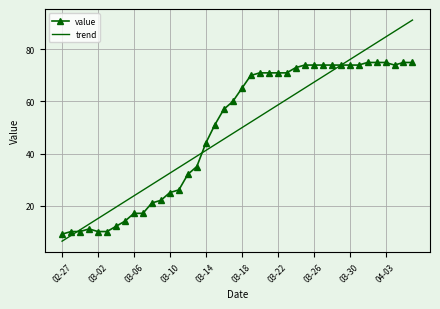

What is the minimum value shown in the chart?

6.3